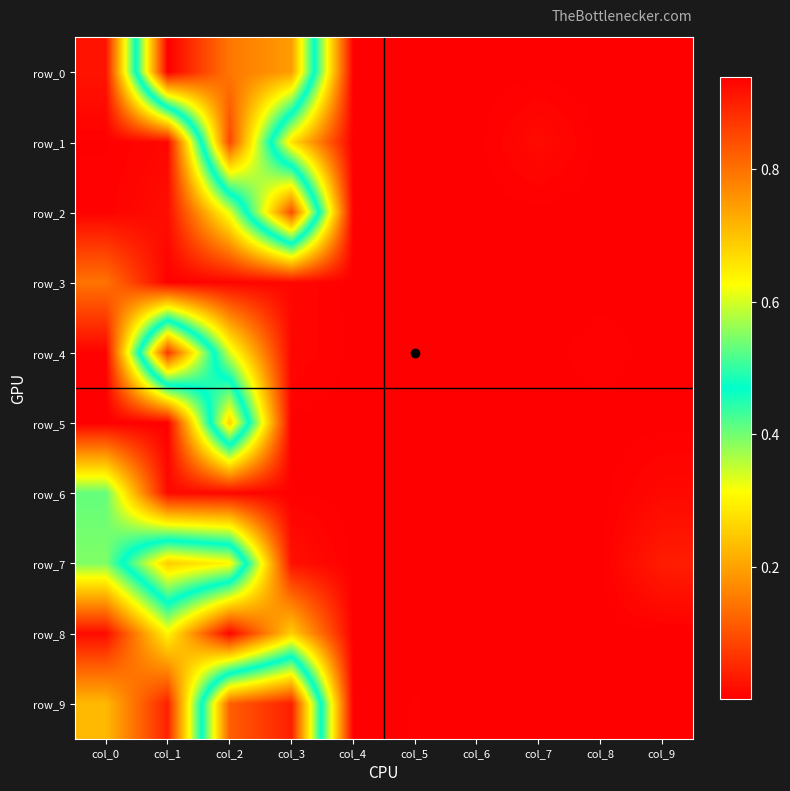

True or false: row_0 has a value of 0.0 at col_7.

True